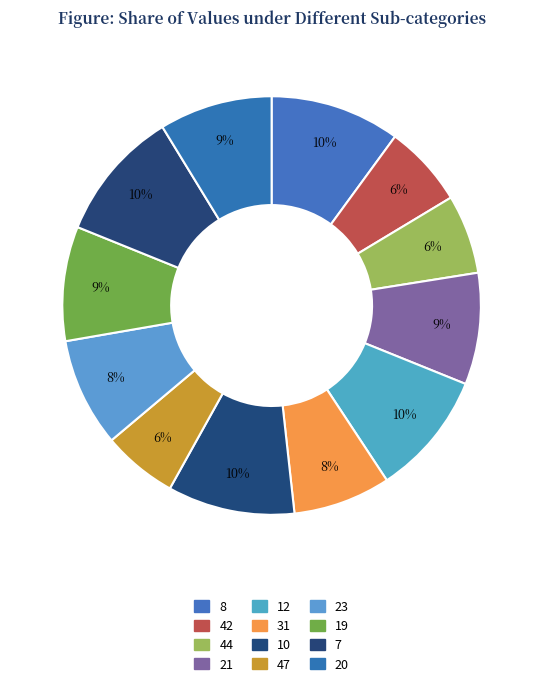

What percentage is the 31 slice, to the nearest percent?

8%